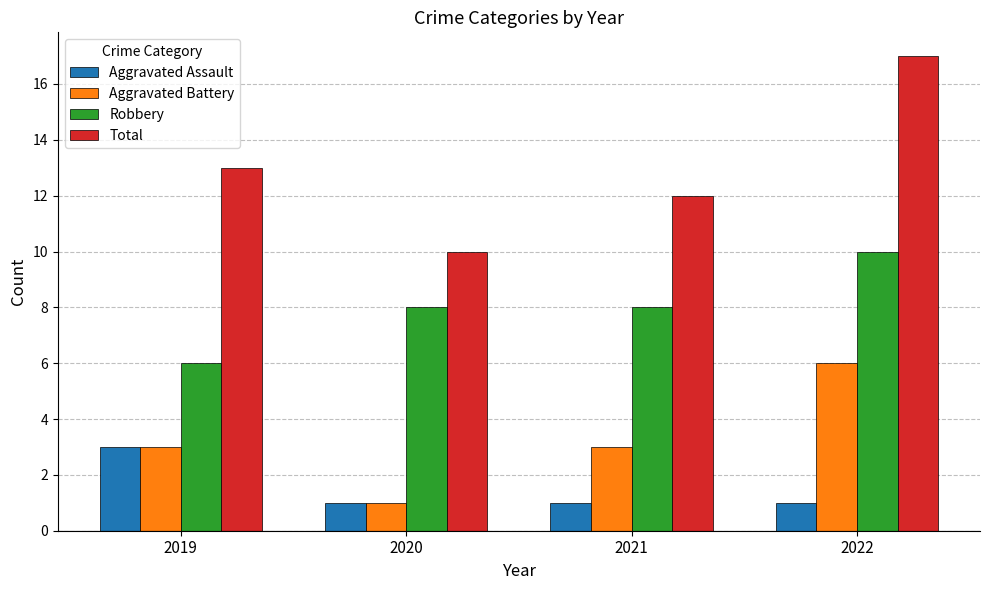

List the series in order of their overall mean, lowest first.

Aggravated Assault, Aggravated Battery, Robbery, Total